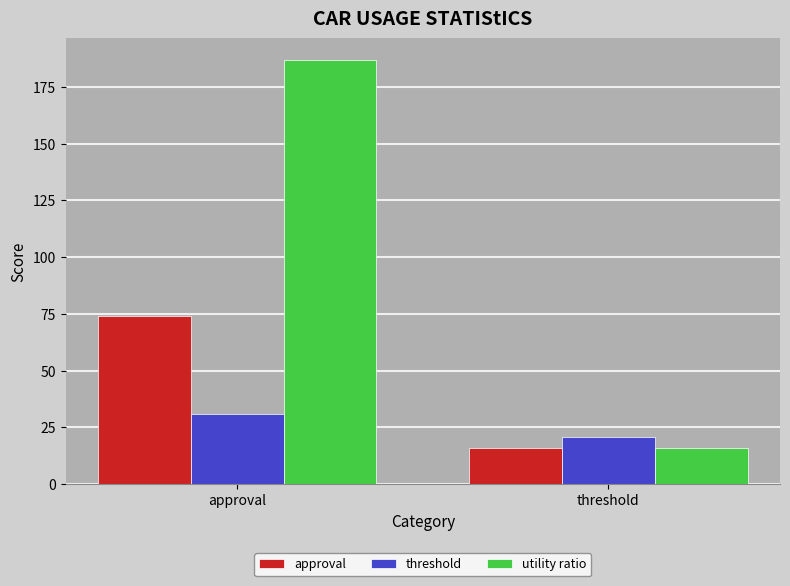

What is the sum of the threshold values at threshold and approval?

51.8